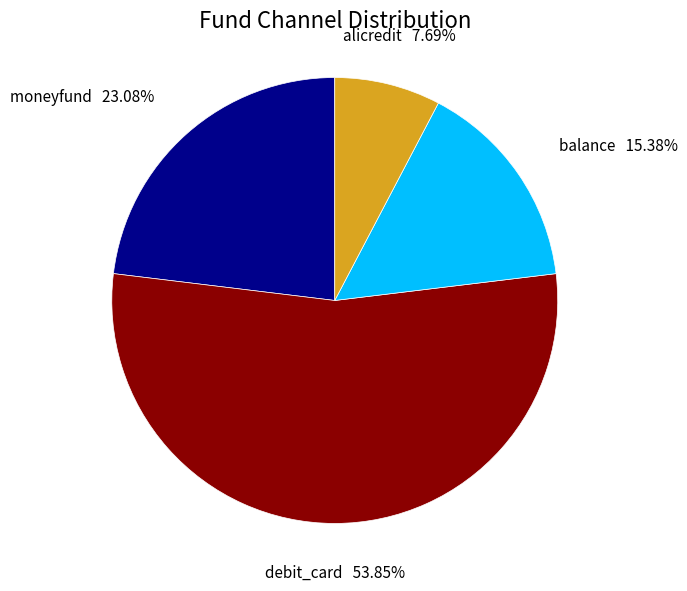

What percentage do moneyfund and balance together represent?

38.5%